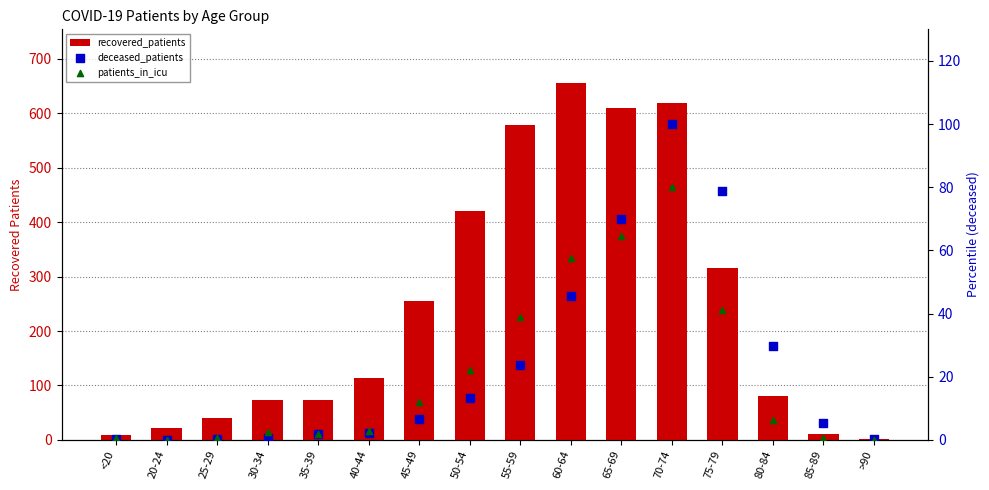

Which series has the widest spread of Y values?

recovered_patients